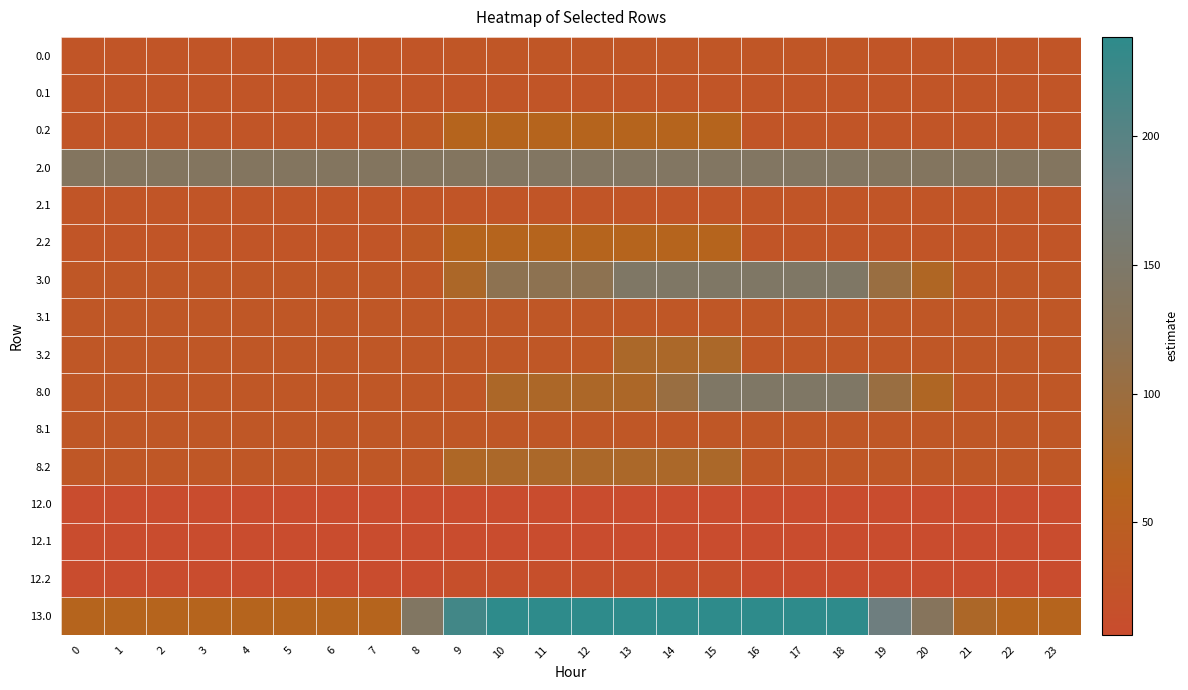

Reading left to right, list all the values displayed in this chart.

0.0: 0=28.0	1=28.0	2=28.0	3=28.0	4=28.0	5=28.0	6=28.0	7=28.0	8=28.0	9=31.7	10=31.7	11=31.7	12=31.7	13=31.7	14=31.7	15=31.7	16=31.7	17=31.7	18=31.7	19=28.0	20=28.0	21=28.0	22=28.0	23=28.0
0.1: 0=28.0	1=28.0	2=28.0	3=28.0	4=28.0	5=28.0	6=28.0	7=28.0	8=28.0	9=28.0	10=28.0	11=28.0	12=28.0	13=28.0	14=28.0	15=28.0	16=28.0	17=28.0	18=28.0	19=28.0	20=28.0	21=28.0	22=28.0	23=28.0
0.2: 0=28.0	1=28.0	2=28.0	3=28.0	4=28.0	5=28.0	6=28.0	7=28.0	8=37.6	9=62.6	10=62.6	11=62.6	12=62.6	13=62.6	14=62.6	15=62.6	16=28.0	17=28.0	18=28.0	19=28.0	20=28.0	21=28.0	22=28.0	23=28.0
2.0: 0=136.3	1=136.3	2=136.3	3=136.3	4=136.3	5=136.3	6=136.3	7=136.3	8=136.3	9=136.3	10=140.0	11=140.0	12=140.0	13=140.0	14=140.0	15=140.0	16=140.0	17=140.0	18=140.0	19=136.3	20=136.3	21=136.3	22=136.3	23=136.3
2.1: 0=28.0	1=28.0	2=28.0	3=28.0	4=28.0	5=28.0	6=28.0	7=28.0	8=28.0	9=28.0	10=28.0	11=28.0	12=28.0	13=28.0	14=28.0	15=28.0	16=28.0	17=28.0	18=28.0	19=28.0	20=28.0	21=28.0	22=28.0	23=28.0
2.2: 0=28.0	1=28.0	2=28.0	3=28.0	4=28.0	5=28.0	6=28.0	7=28.0	8=37.6	9=62.6	10=62.6	11=62.6	12=62.6	13=62.6	14=62.6	15=62.6	16=28.0	17=28.0	18=28.0	19=28.0	20=28.0	21=28.0	22=28.0	23=28.0
3.0: 0=34.4	1=34.4	2=34.4	3=34.4	4=34.4	5=34.4	6=34.4	7=34.4	8=34.4	9=77.0	10=119.5	11=119.5	12=119.5	13=144.5	14=144.5	15=144.5	16=144.5	17=144.5	18=144.5	19=101.7	20=72.3	21=34.4	22=34.4	23=34.4
3.1: 0=34.4	1=34.4	2=34.4	3=34.4	4=34.4	5=34.4	6=34.4	7=34.4	8=34.4	9=34.4	10=34.4	11=34.4	12=34.4	13=34.4	14=34.4	15=34.4	16=34.4	17=34.4	18=34.4	19=34.4	20=34.4	21=34.4	22=34.4	23=34.4
3.2: 0=34.4	1=34.4	2=34.4	3=34.4	4=34.4	5=34.4	6=34.4	7=34.4	8=34.4	9=34.4	10=34.4	11=34.4	12=34.9	13=77.5	14=77.5	15=77.5	16=34.4	17=34.4	18=34.4	19=34.4	20=34.4	21=34.4	22=34.4	23=34.4
8.0: 0=34.4	1=34.4	2=34.4	3=34.4	4=34.4	5=34.4	6=34.4	7=34.4	8=34.4	9=34.4	10=77.0	11=77.0	12=77.0	13=77.0	14=102.0	15=144.5	16=144.5	17=144.5	18=144.5	19=101.7	20=72.3	21=34.4	22=34.4	23=34.4
8.1: 0=34.4	1=34.4	2=34.4	3=34.4	4=34.4	5=34.4	6=34.4	7=34.4	8=34.4	9=34.4	10=34.4	11=34.4	12=34.4	13=34.4	14=34.4	15=34.4	16=34.4	17=34.4	18=34.4	19=34.4	20=34.4	21=34.4	22=34.4	23=34.4
8.2: 0=34.4	1=34.4	2=34.4	3=34.4	4=34.4	5=34.4	6=34.4	7=34.4	8=34.4	9=74.0	10=77.5	11=77.5	12=77.5	13=77.5	14=77.5	15=77.5	16=34.4	17=34.4	18=34.4	19=34.4	20=34.4	21=34.4	22=34.4	23=34.4
12.0: 0=6.4	1=6.4	2=6.4	3=6.4	4=6.4	5=6.4	6=6.4	7=6.4	8=6.4	9=6.4	10=6.4	11=6.4	12=6.4	13=6.4	14=6.4	15=6.4	16=6.4	17=6.4	18=6.4	19=6.4	20=6.4	21=6.4	22=6.4	23=6.4
12.1: 0=6.4	1=6.4	2=6.4	3=6.4	4=6.4	5=6.4	6=6.4	7=6.4	8=6.4	9=6.4	10=6.4	11=6.4	12=6.4	13=6.4	14=6.4	15=6.4	16=6.4	17=6.4	18=6.4	19=6.4	20=6.4	21=6.4	22=6.4	23=6.4
12.2: 0=6.4	1=6.4	2=6.4	3=6.4	4=6.4	5=6.4	6=6.4	7=6.4	8=6.4	9=13.7	10=13.7	11=13.7	12=13.7	13=13.7	14=13.7	15=13.7	16=6.4	17=6.4	18=6.4	19=6.4	20=6.4	21=6.4	22=6.4	23=6.4
13.0: 0=63.2	1=63.2	2=63.2	3=63.2	4=63.2	5=63.2	6=63.2	7=63.2	8=141.4	9=219.6	10=238.5	11=238.5	12=238.5	13=238.5	14=238.5	15=238.5	16=238.5	17=238.5	18=238.5	19=179.1	20=132.1	21=77.1	22=63.2	23=63.2